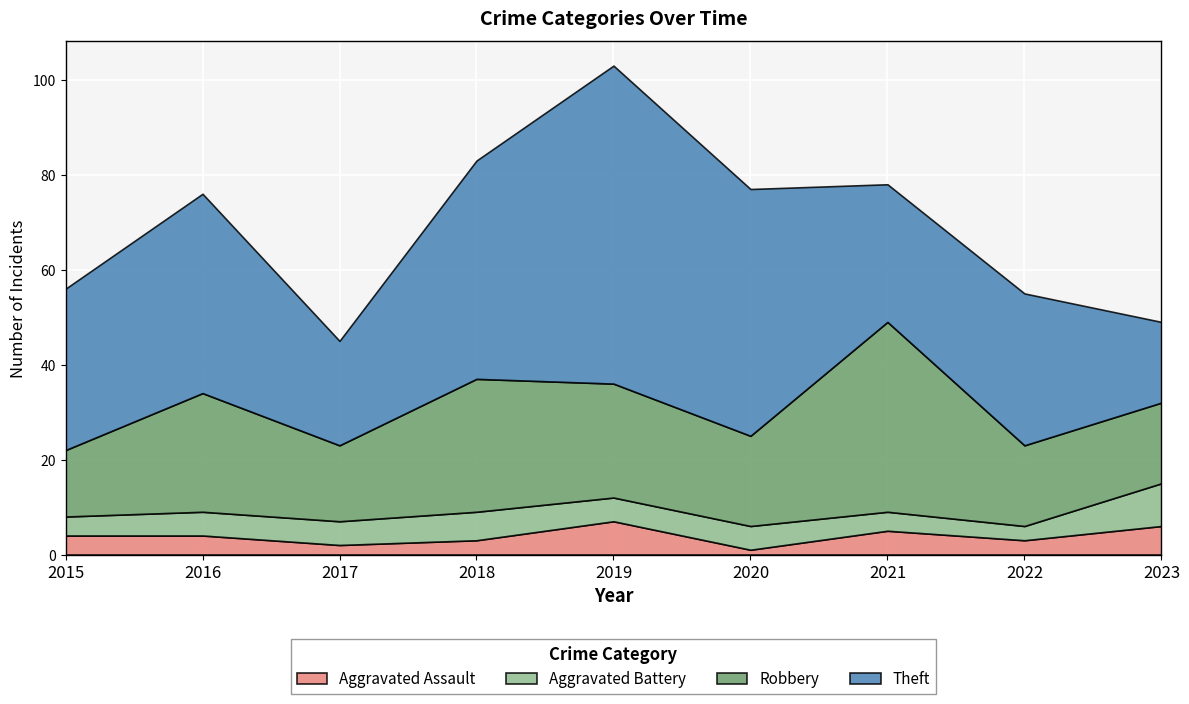

Is the value of Robbery at 2015 greater than the value of Aggravated Assault at 2019?

Yes